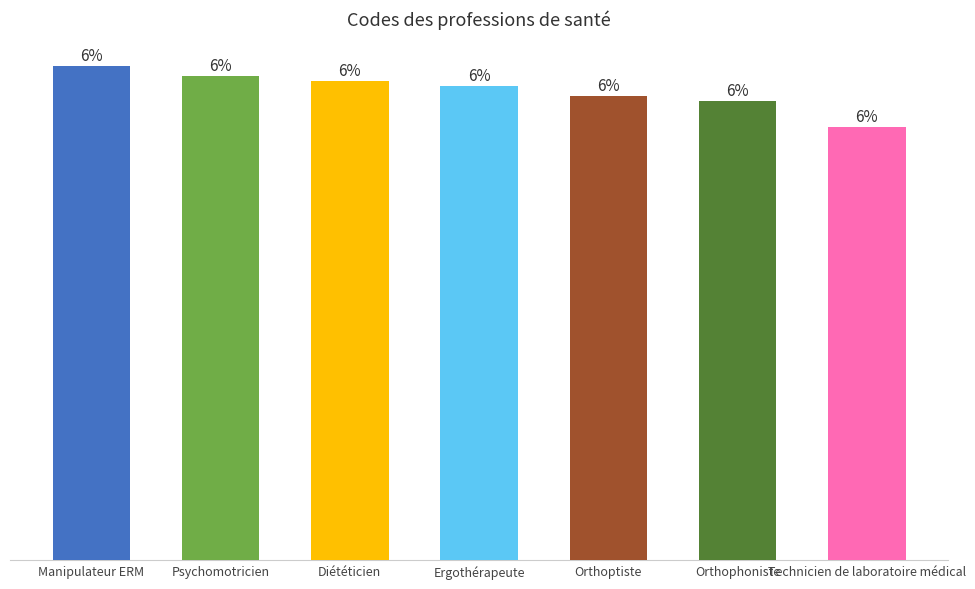

True or false: the data shows 94 at Ergothérapeute.

True